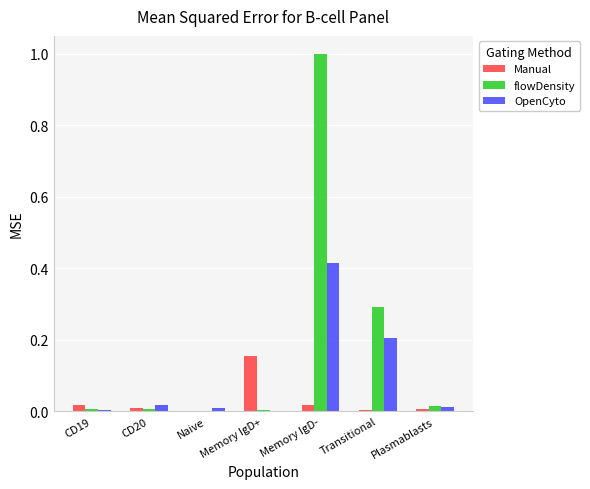

What is the difference between the Manual values at CD19 and Memory IgD+?

0.1